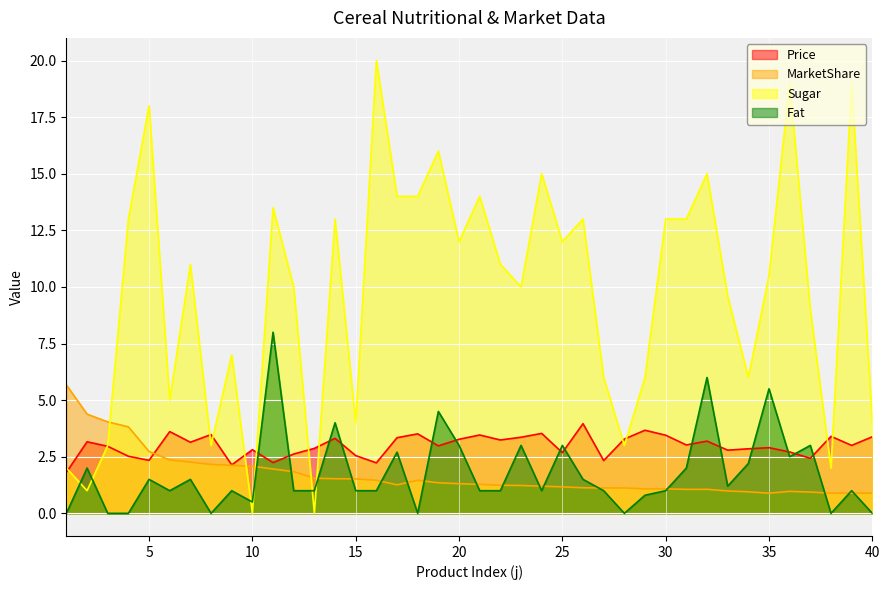

Which has a higher value, 26 or 17?

26